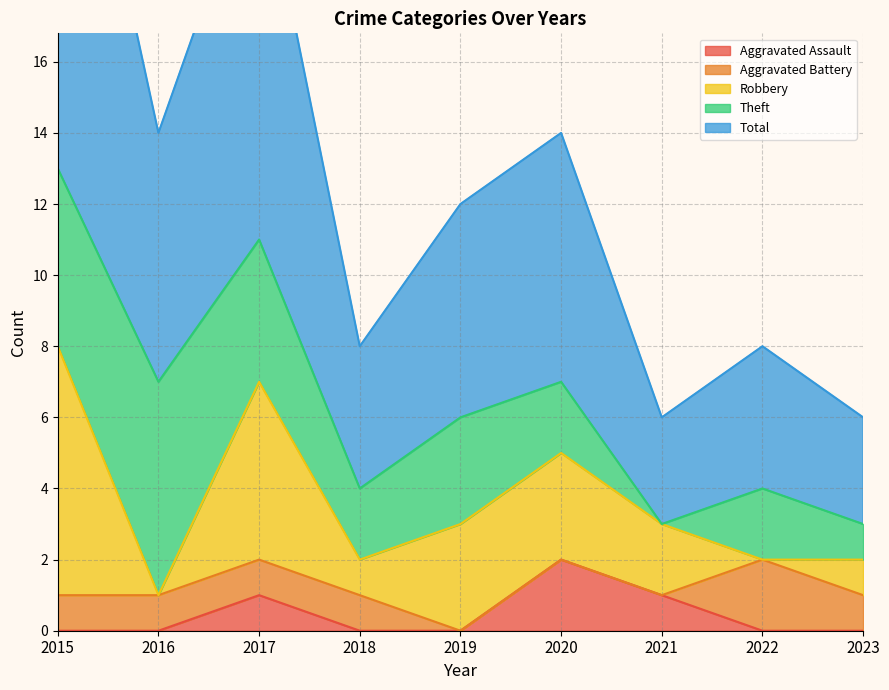

Count the number of categories in the chart.

9